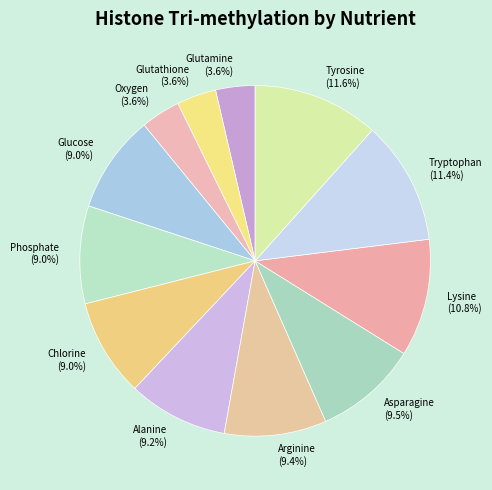

Approximately how many times larger is the value at Chlorine (9.0%) compared to Phosphate (9.0%)?

1.0